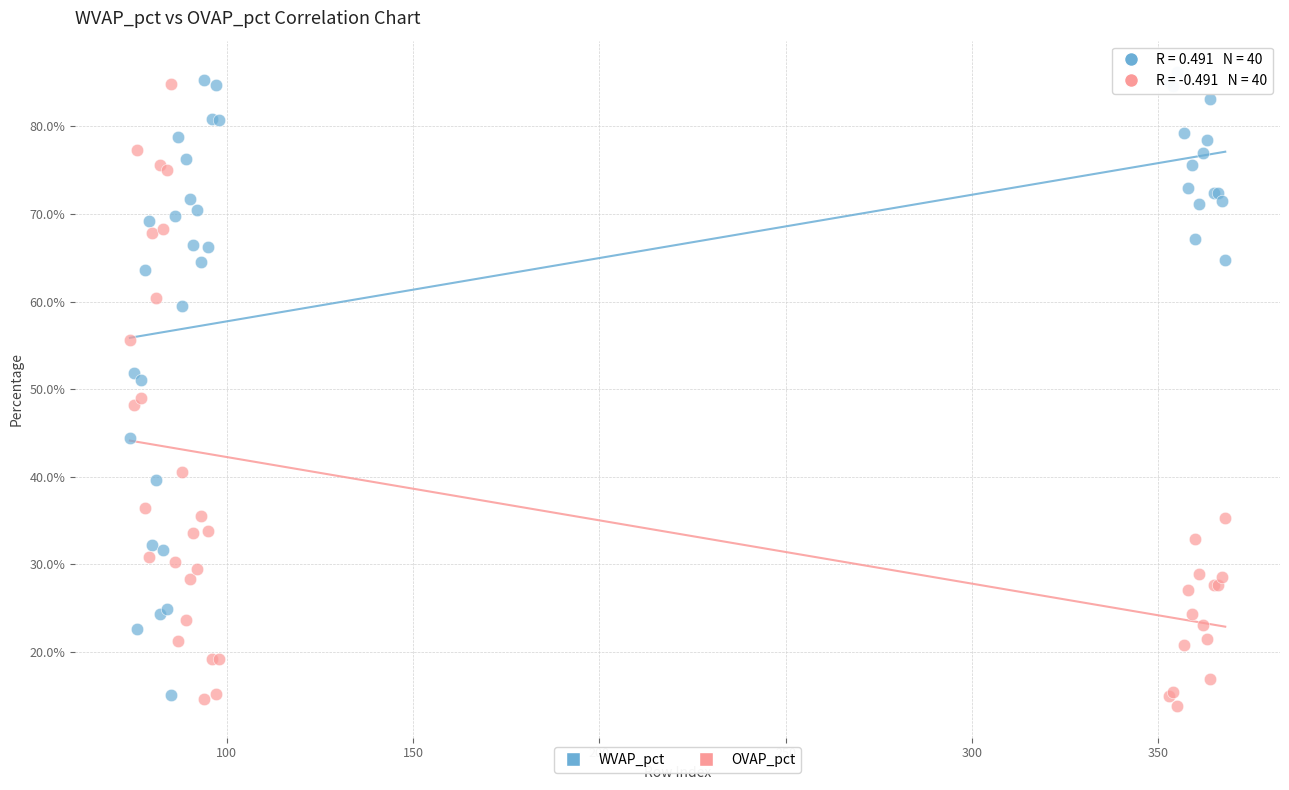

What are all the series names shown in the legend?

WVAP_pct, OVAP_pct